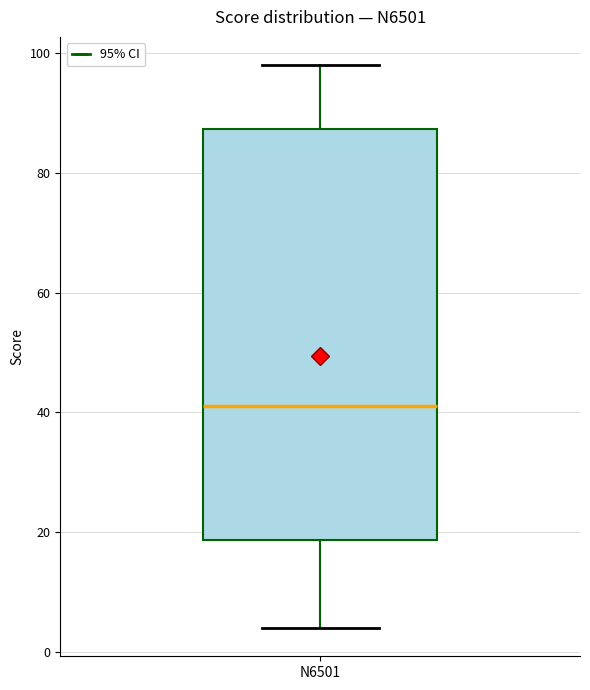

Where is the upper edge of the box for N6501 on the y-axis? The values are not printed on the chart, so give them approximately, as read against the axis.

88